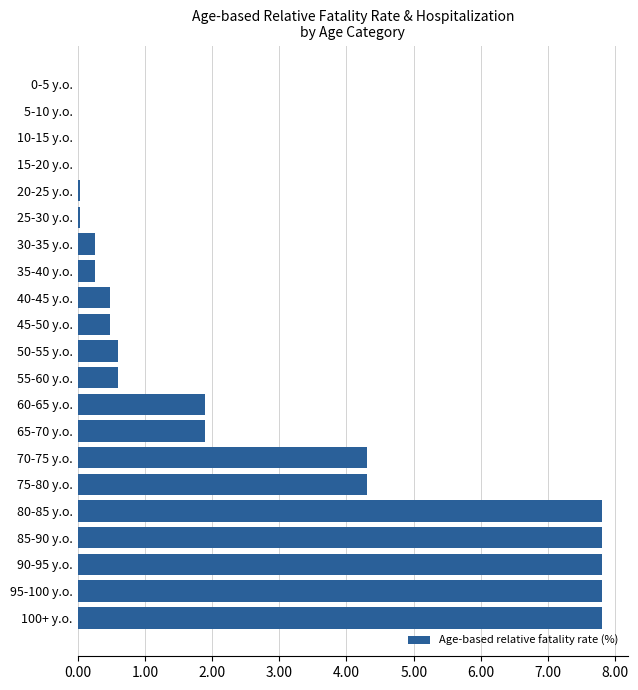

Count the number of data series in this chart.

1